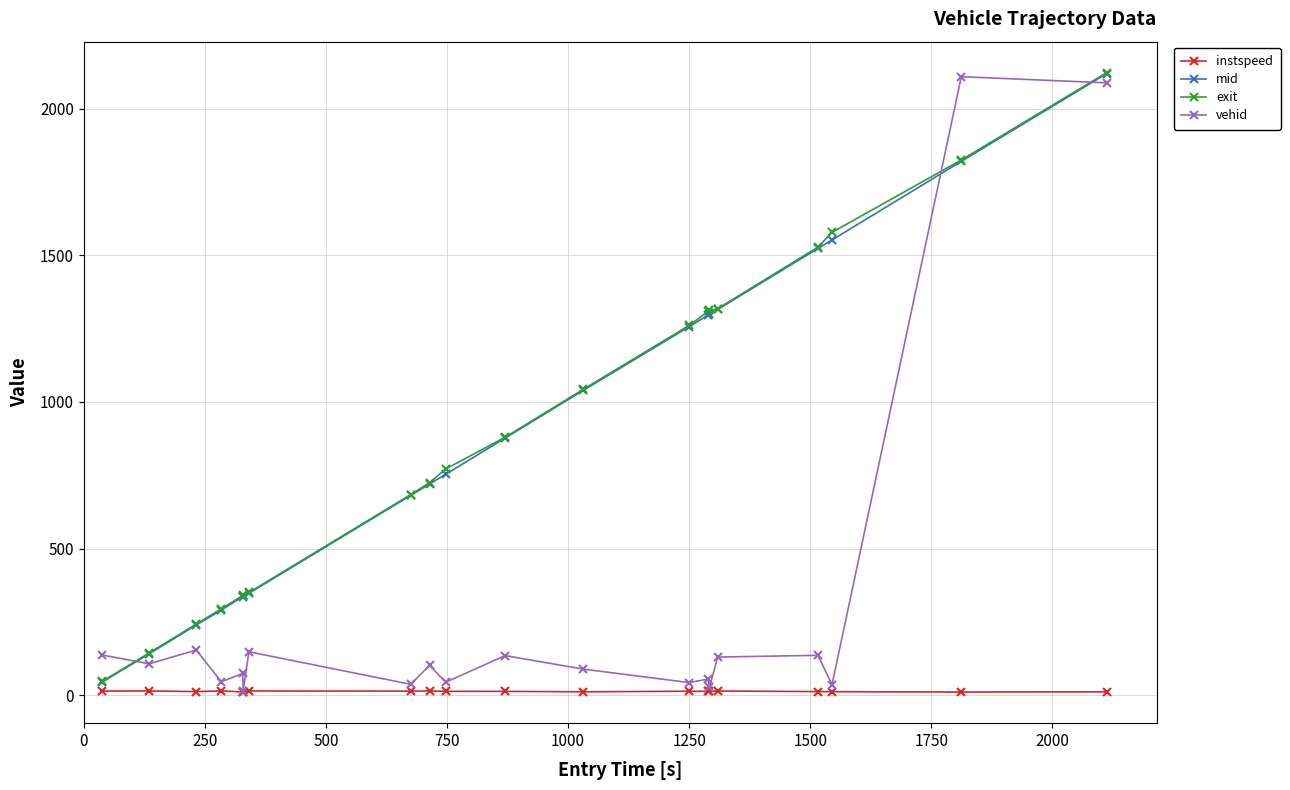

True or false: vehid has more than 0 interior local peaks.

True